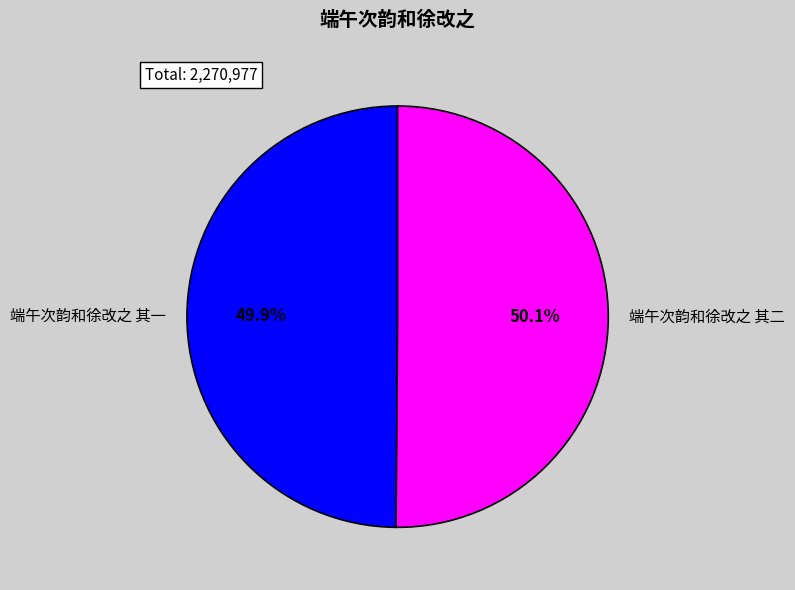

What percentage do 端午次韵和徐改之 其二 and 端午次韵和徐改之 其一 together represent?

100.0%